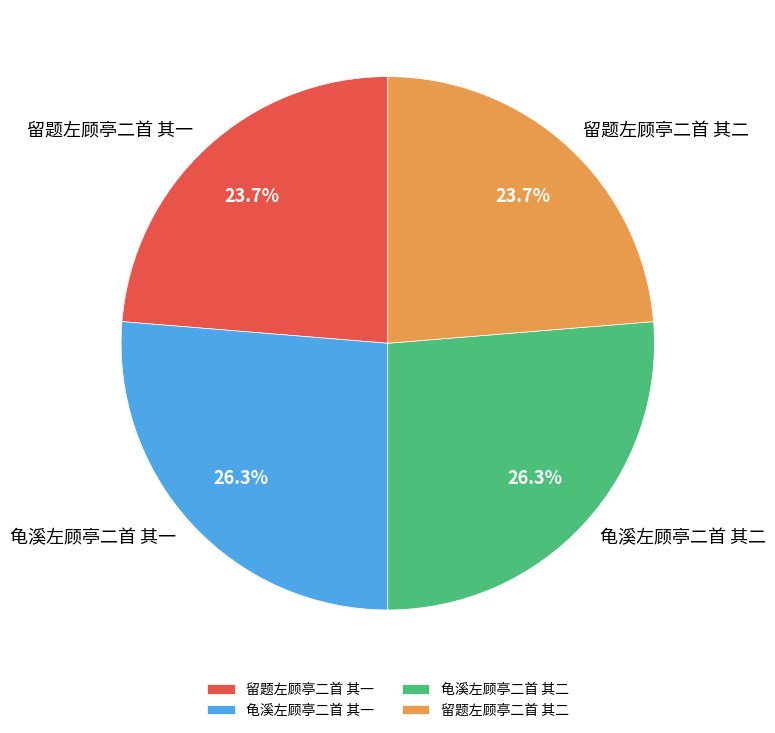

How many slices are in this pie chart?

4